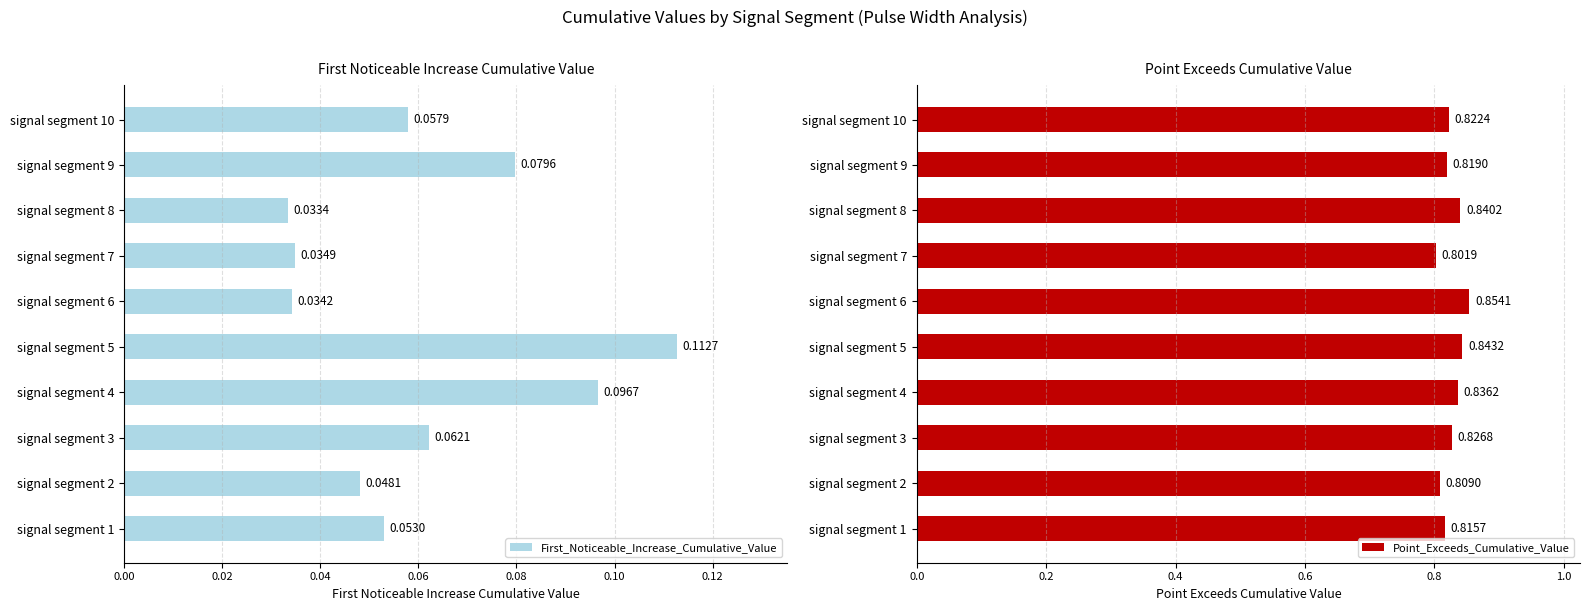

Rank the series by their maximum value, from highest to lowest.

Point_Exceeds_Cumulative_Value, First_Noticeable_Increase_Cumulative_Value